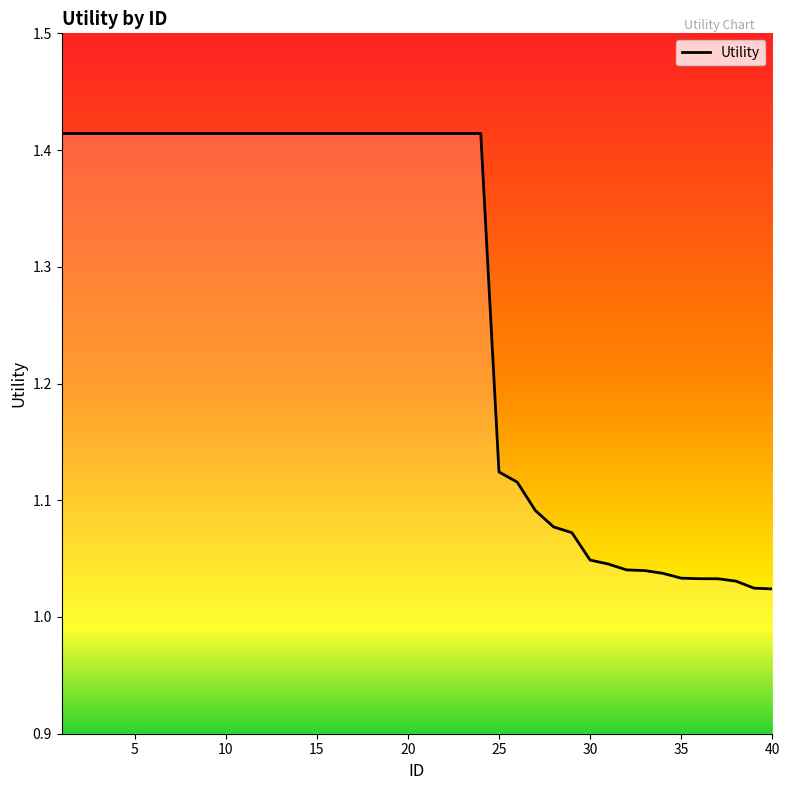

Reading left to right, what are all the values shown in this chart?

1.4	1.4	1.4	1.4	1.4	1.4	1.4	1.4	1.4	1.4	1.4	1.4	1.4	1.4	1.4	1.4	1.4	1.4	1.4	1.4	1.4	1.4	1.4	1.4	1.1	1.1	1.1	1.1	1.1	1.0	1.0	1.0	1.0	1.0	1.0	1.0	1.0	1.0	1.0	1.0